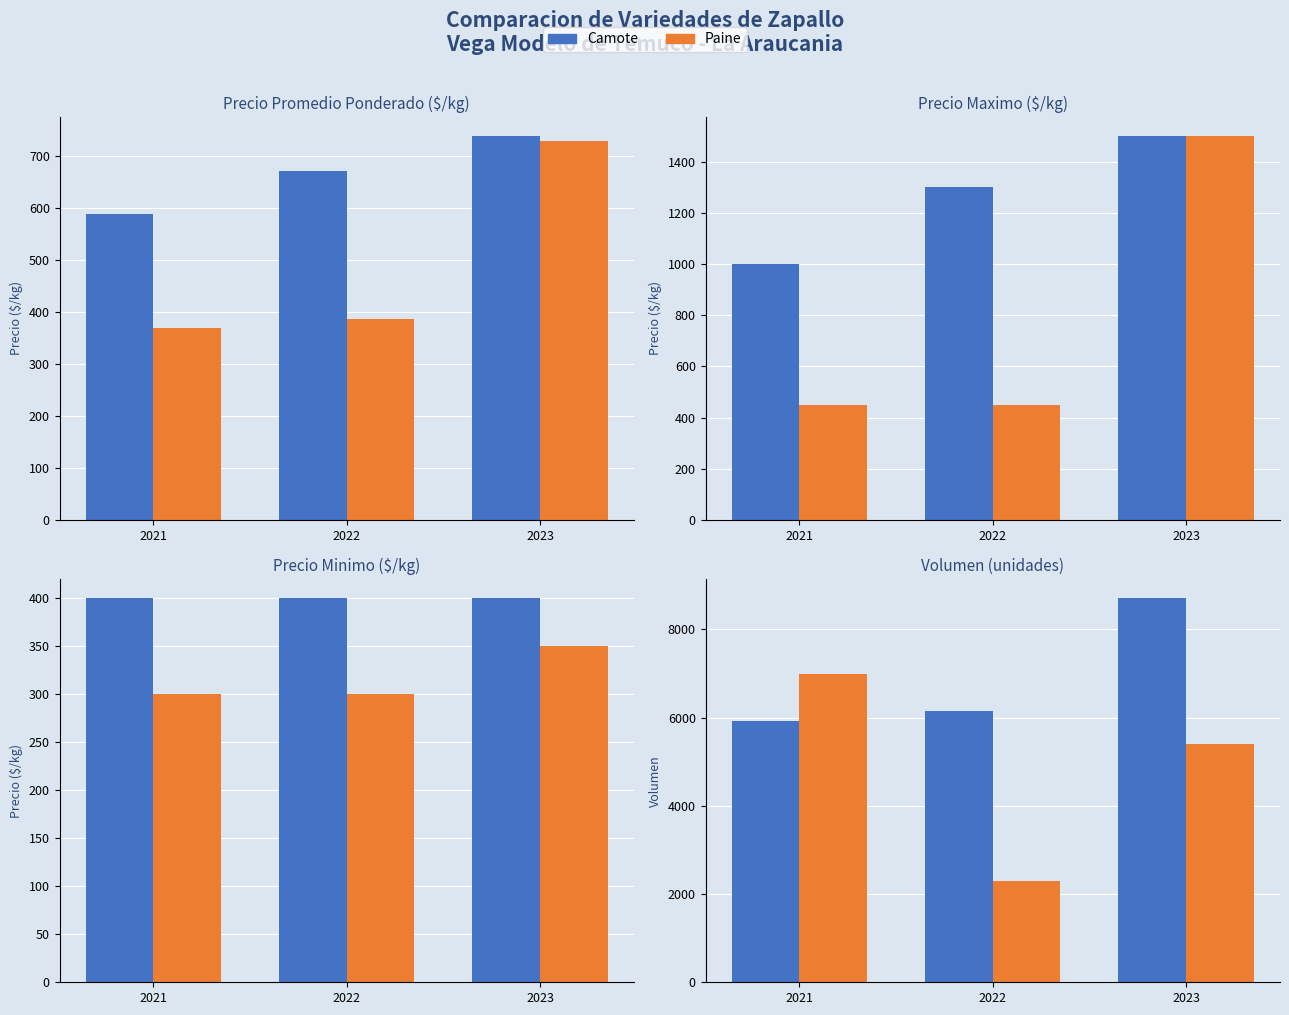

At how many categories does at least one series exceed 3064?

3